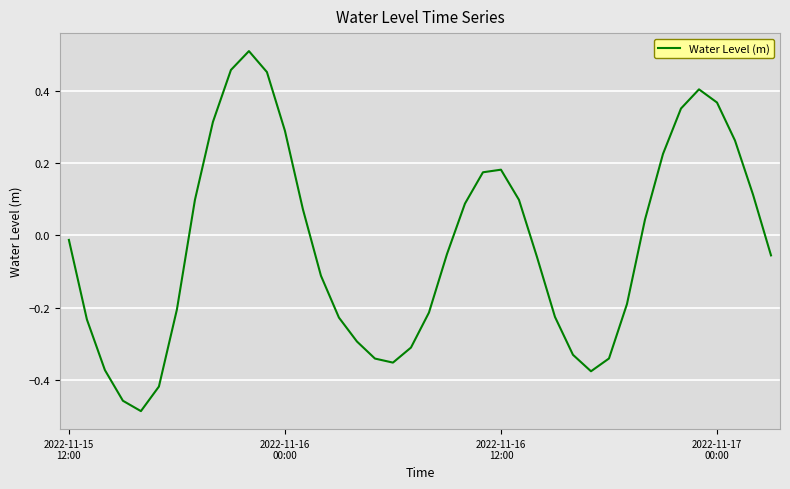

What is the difference between the second highest and minimum values?

0.9